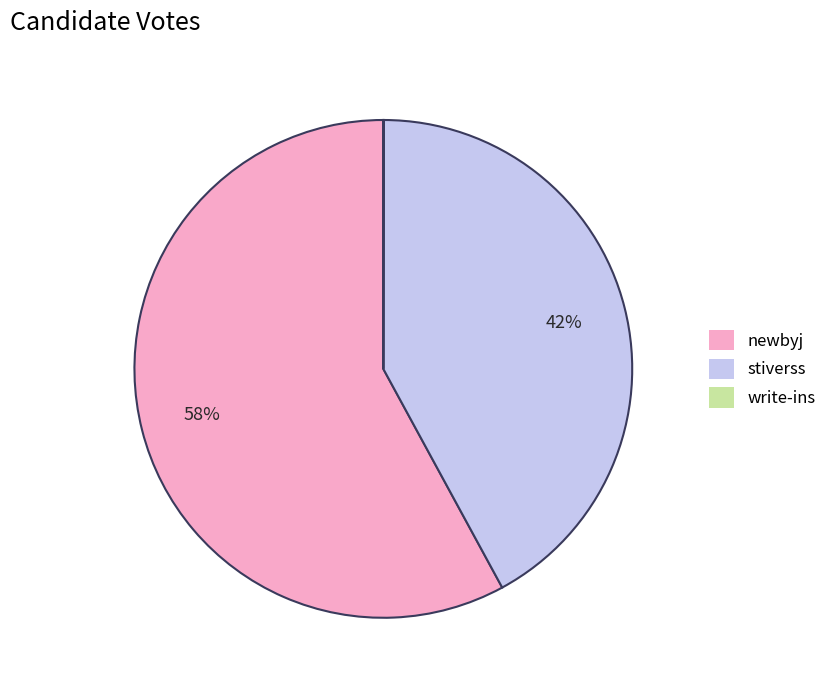

Approximately how many times larger is the value at newbyj compared to stiverss?

1.4